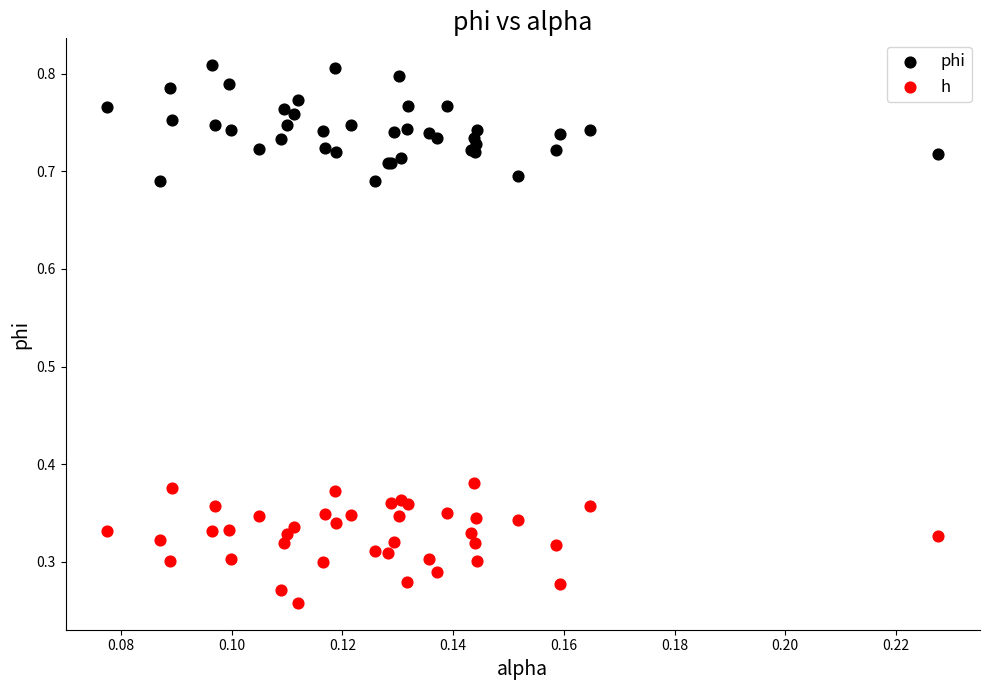

Which series contains the highest Y value?

phi